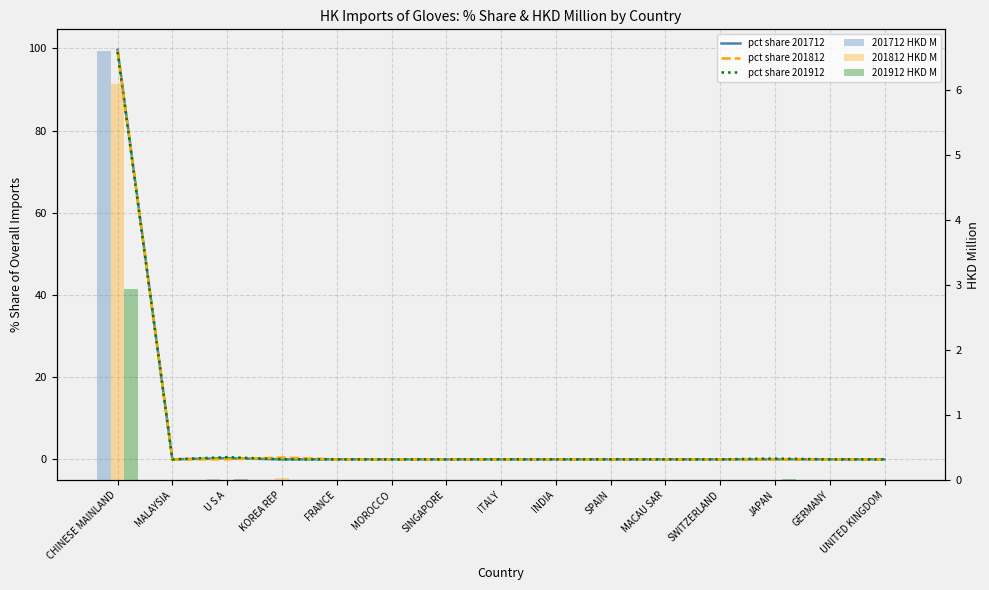

Which has a higher value, MOROCCO or UNITED KINGDOM?

UNITED KINGDOM